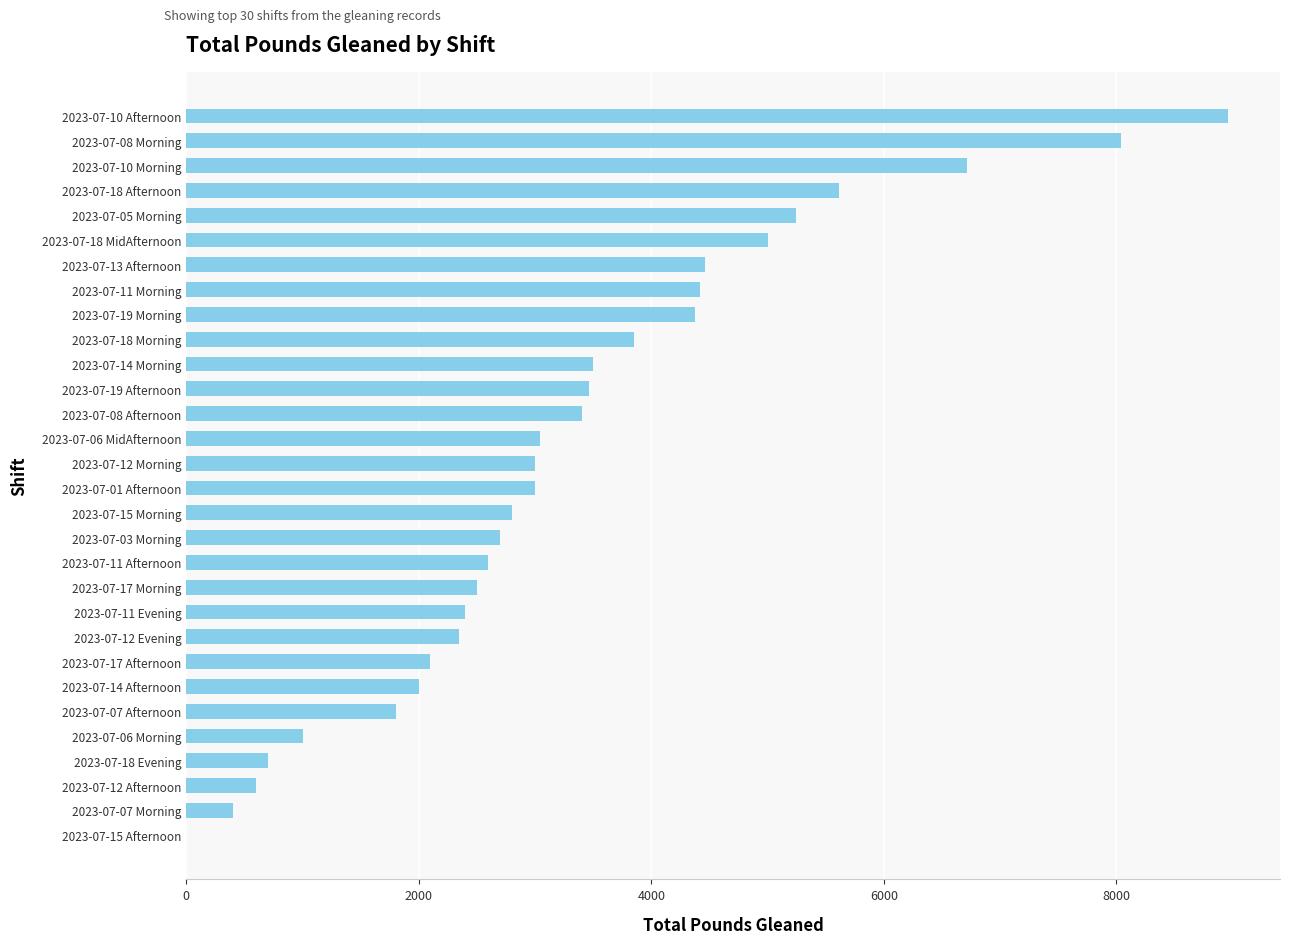

What is the sum of all values?

100035